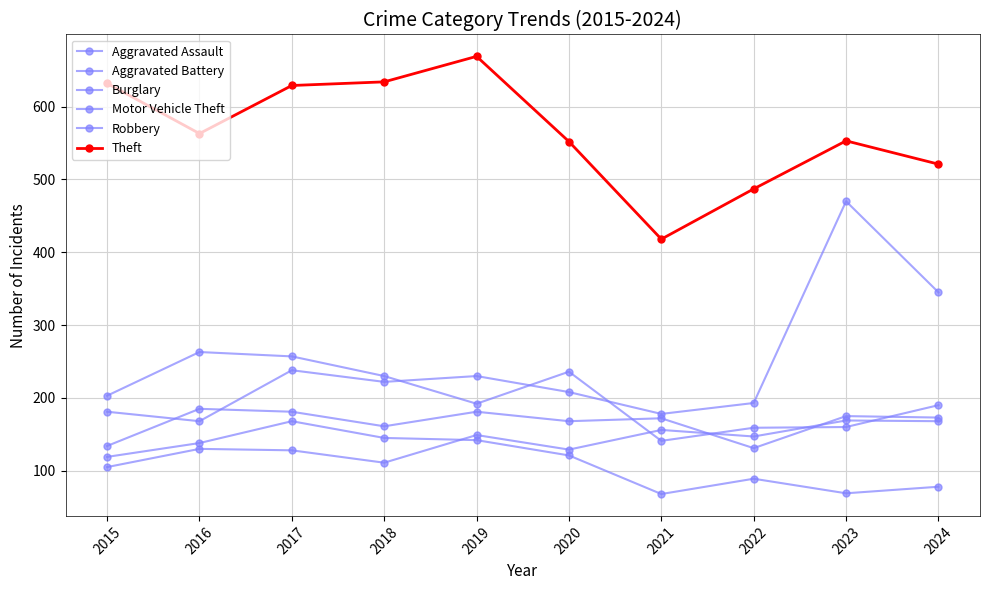

How many values in the Robbery series are below 203?

5